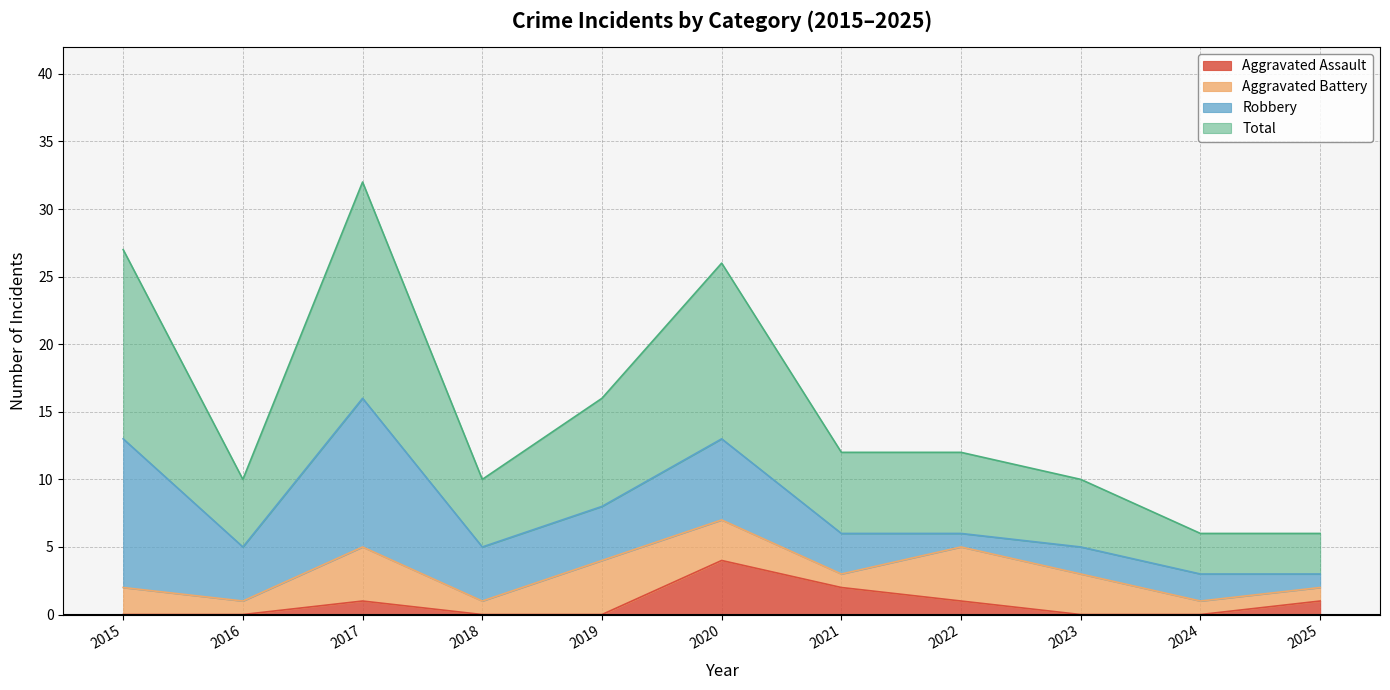

How many values in Aggravated Assault are above zero?

5